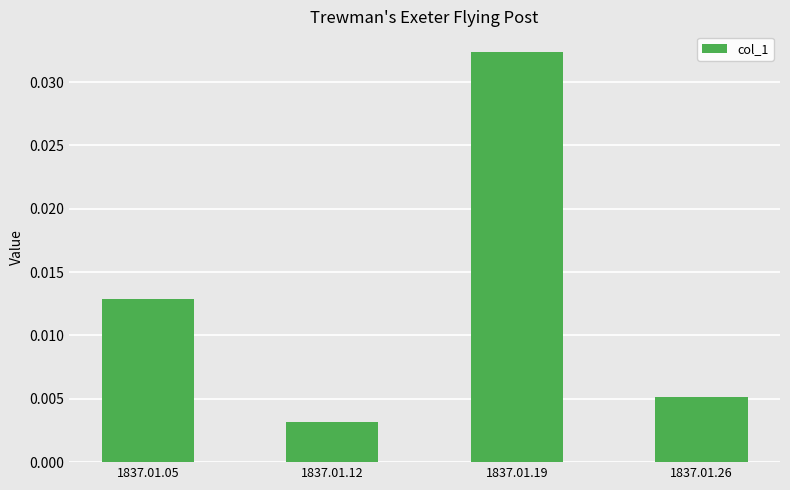

At which category does the chart reach its peak across all series?

1837.01.19